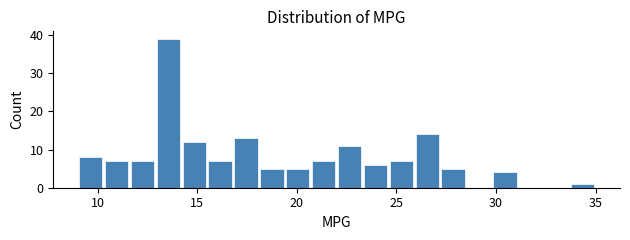

Read against the x-axis, roughly where is the centre of the tallest bar?

13.5